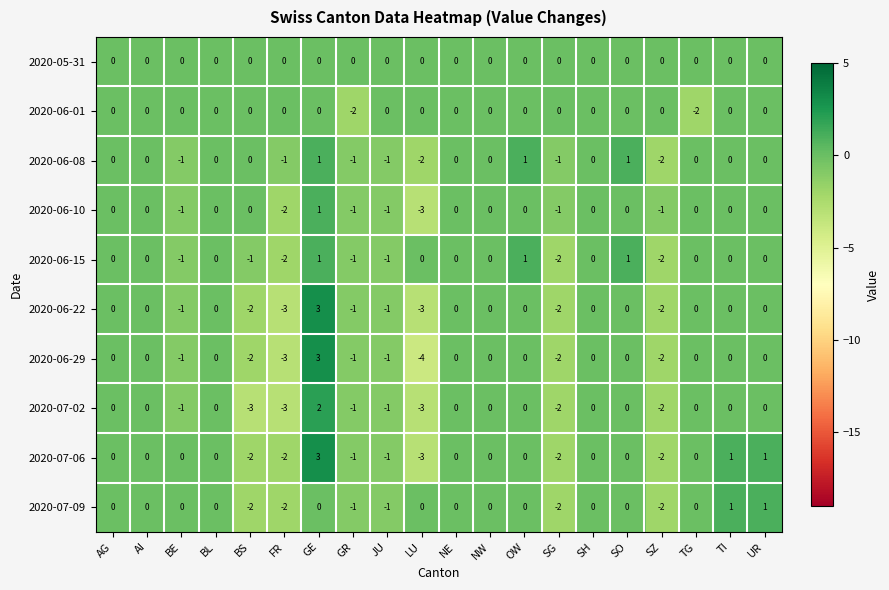

Which category has the lowest value across all series?

LU